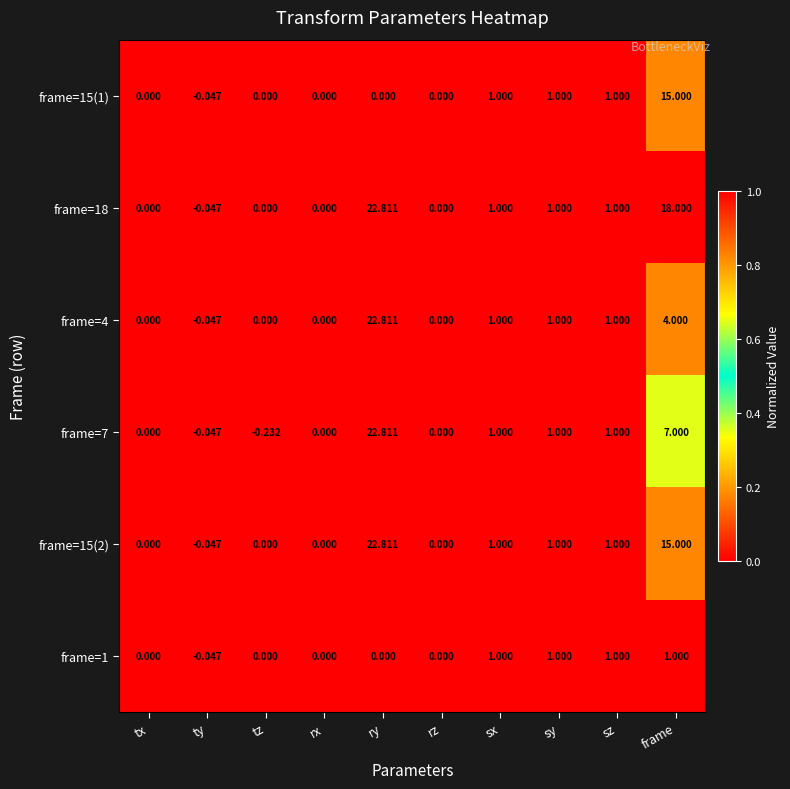

Where does the frame=7 series first go above 1?

ry